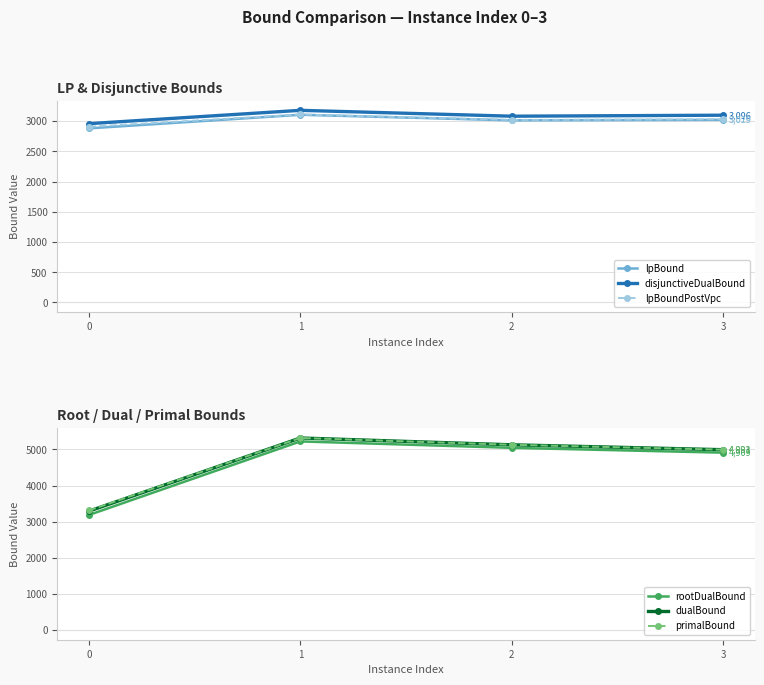

Between 0 and 3, which is larger?

3